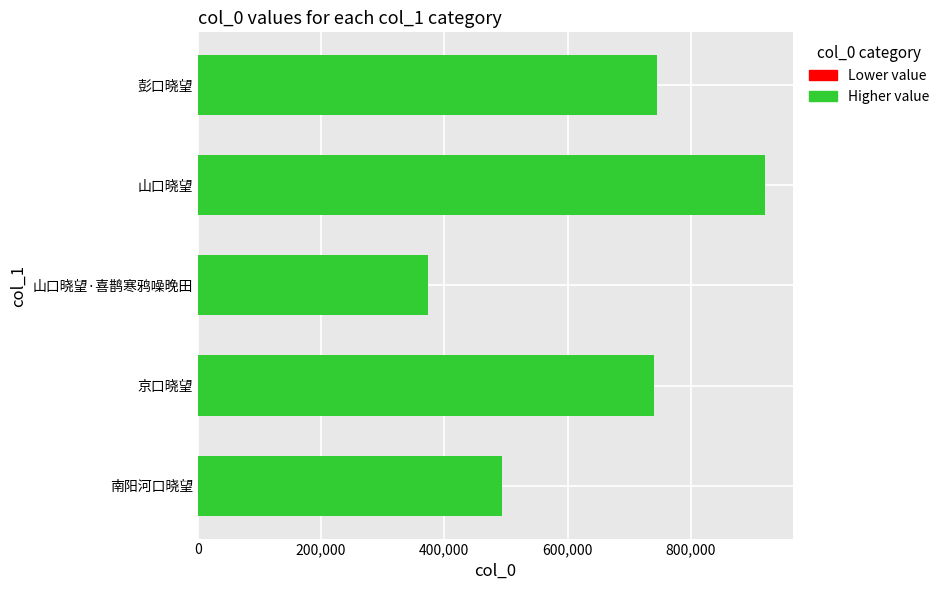

What is the greatest value displayed?

920121